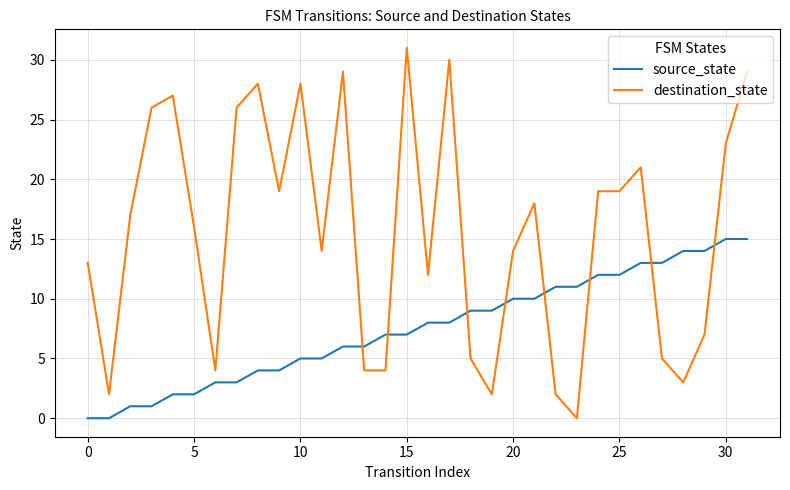

Reading left to right, what are all the values shown in this chart?

source_state: 0	0	1	1	2	2	3	3	4	4	5	5	6	6	7	7	8	8	9	9	10	10	11	11	12	12	13	13	14	14	15	15
destination_state: 13	2	17	26	27	16	4	26	28	19	28	14	29	4	4	31	12	30	5	2	14	18	2	0	19	19	21	5	3	7	23	29